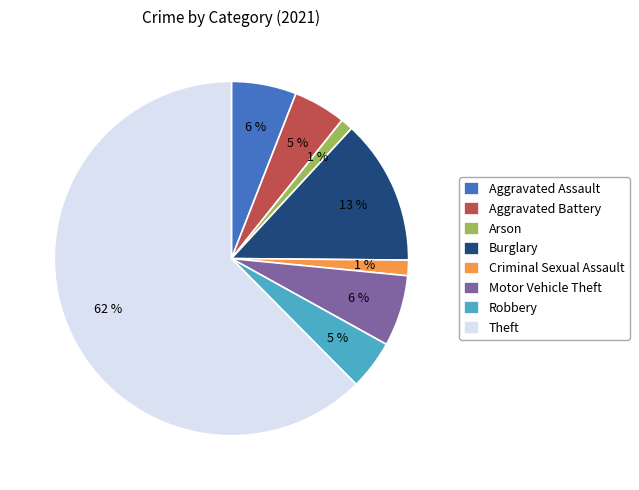

Which category has the biggest portion of the pie?

Theft